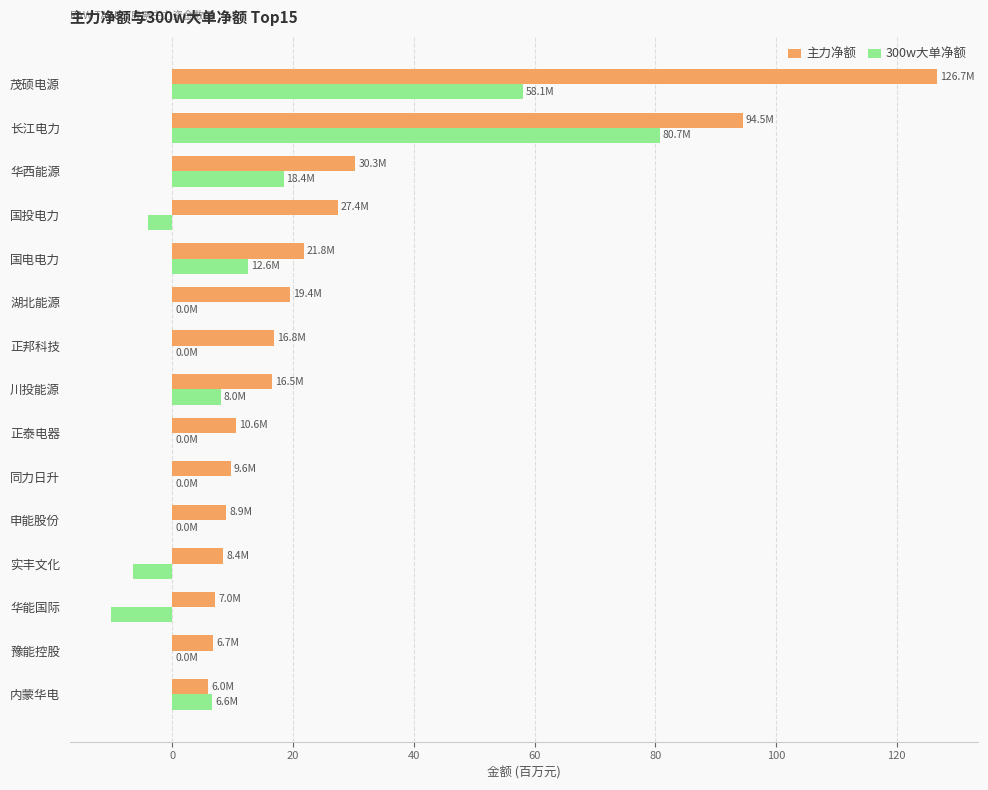

What is the approximate value of 300w大单净额 at 川投能源?

8.0